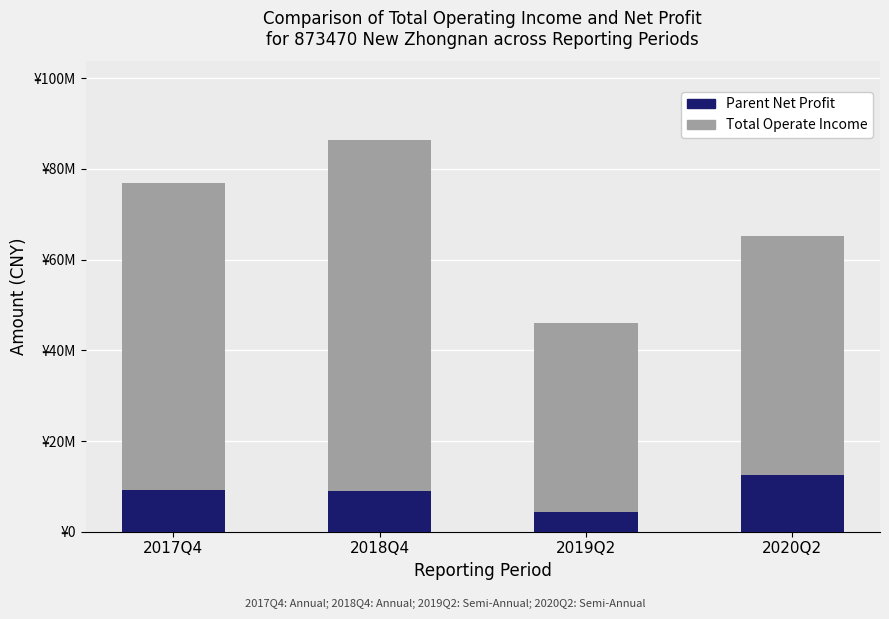

How many values in the Total Operate Income series exceed 76851133?

2